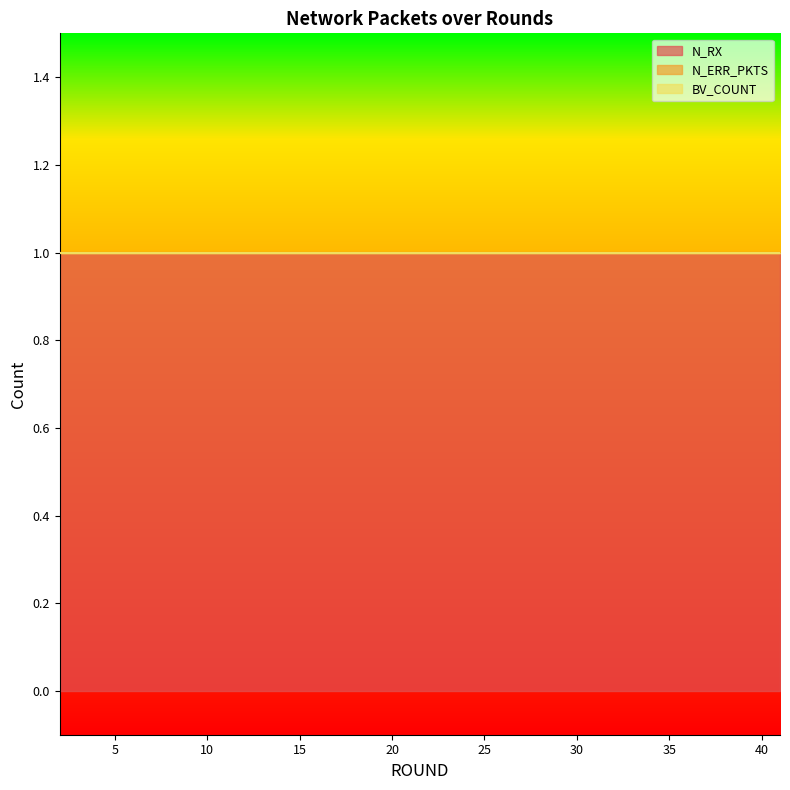

Does the chart display data point markers on the line(s)?

No